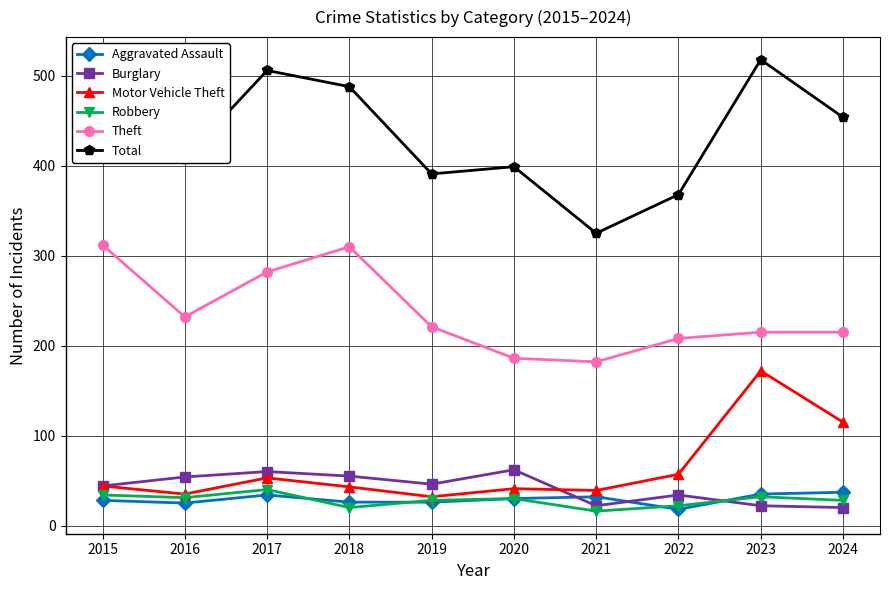

True or false: Theft has more than 2 interior local peaks.

False